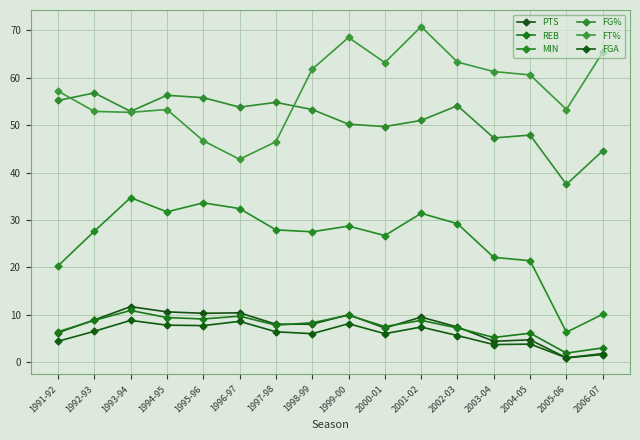

At which label is PTS closest to 6?

1991-92